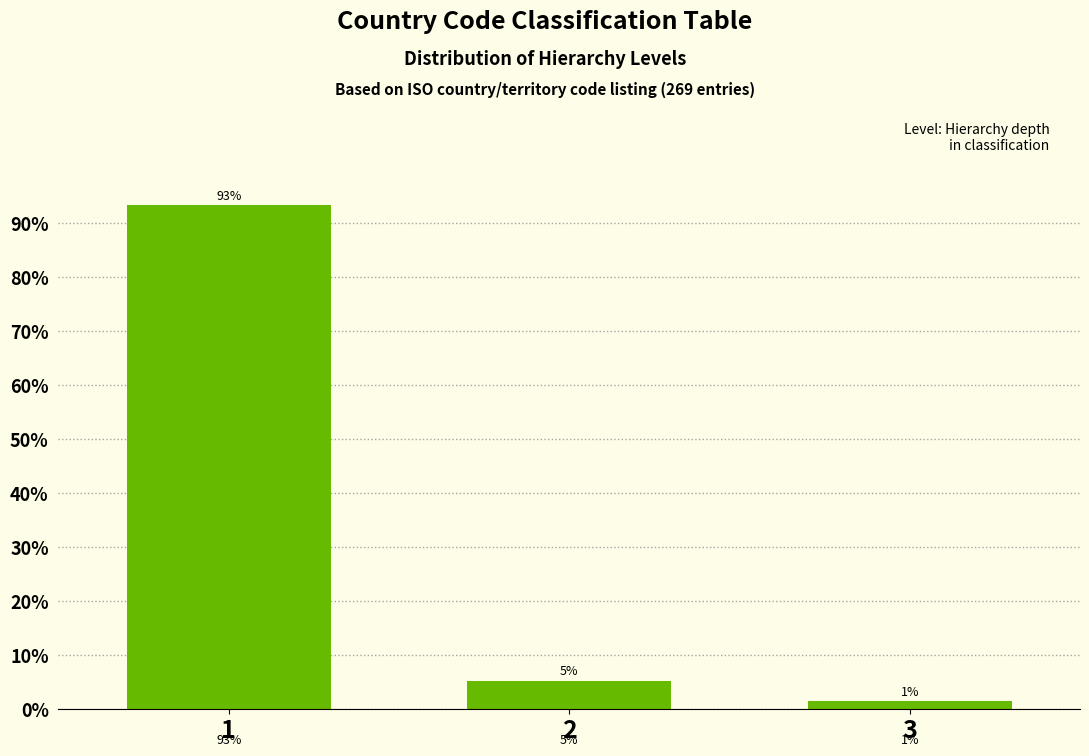

Are the bars horizontal?

No